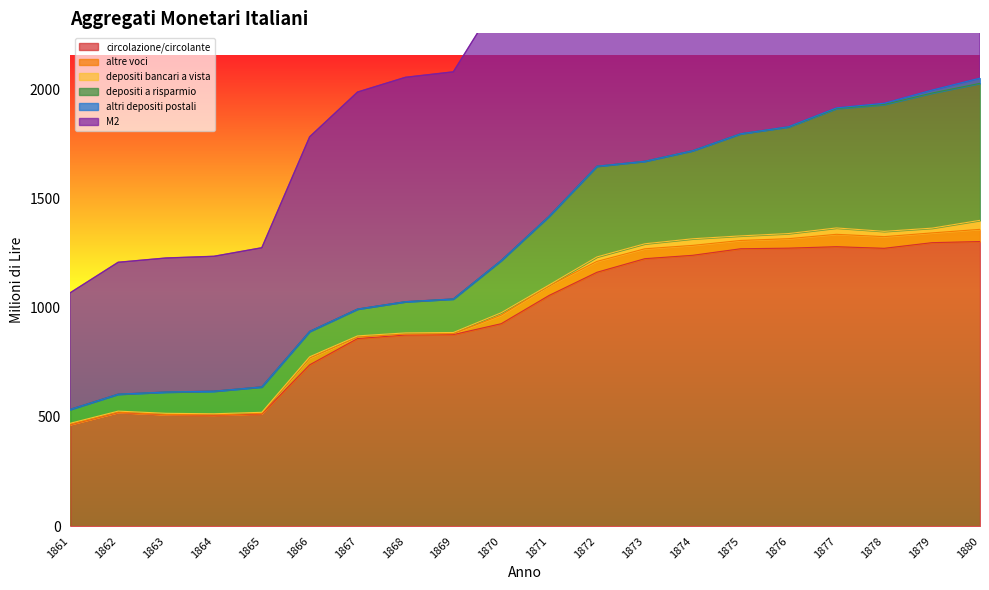

True or false: M2 has more than 1 points higher than both neighbors.

False